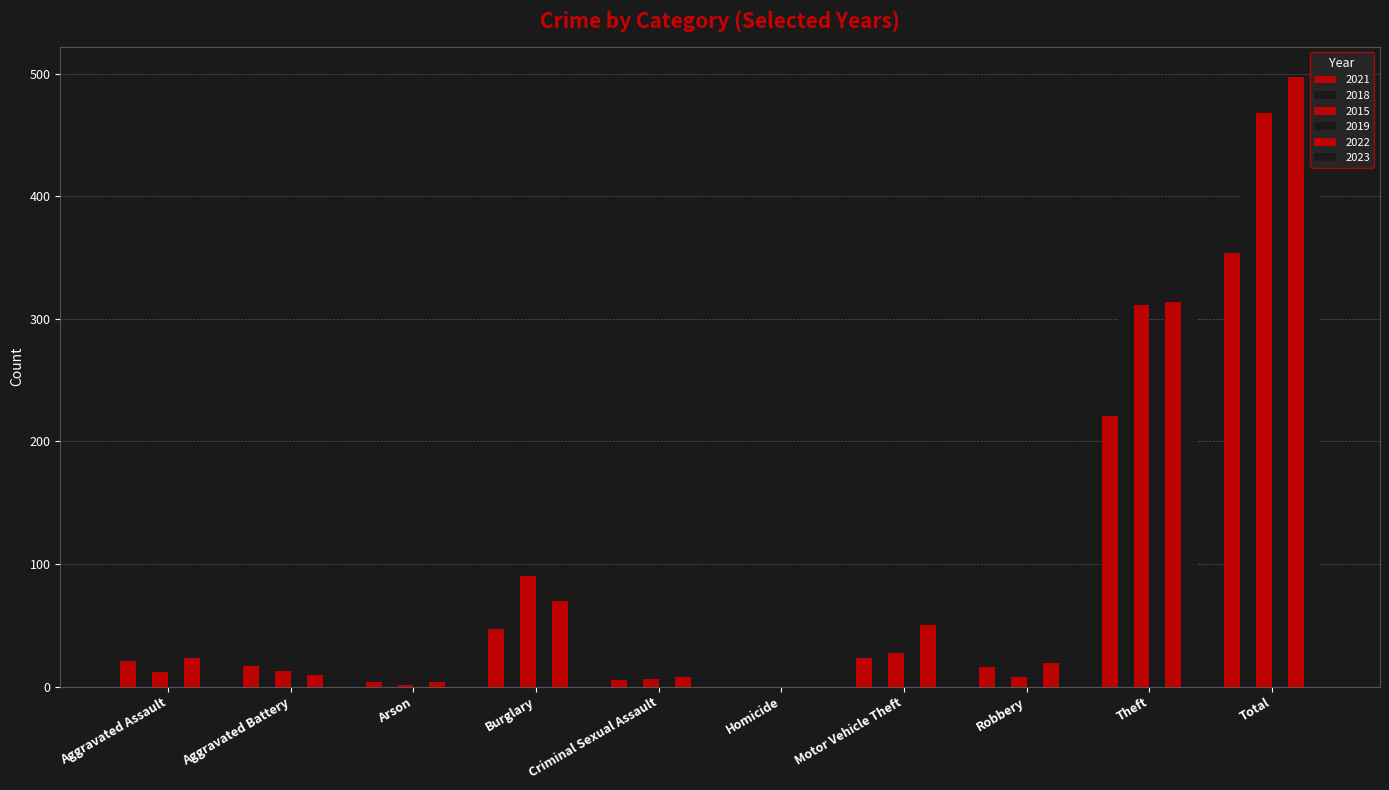

True or false: 2023 has a value of 496 at Total.

True